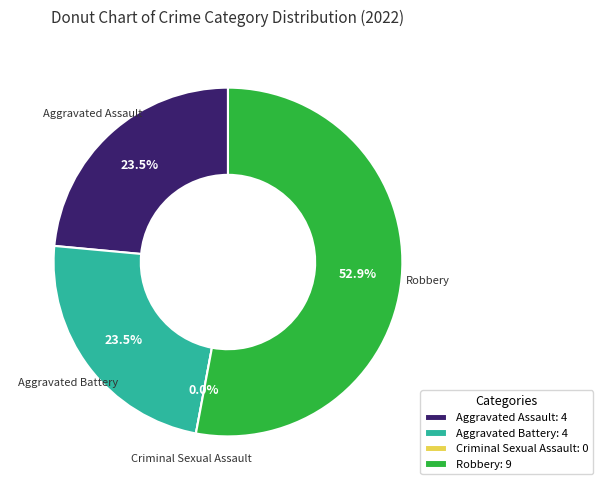

Is the sum of Robbery and Aggravated Assault greater than half?

Yes